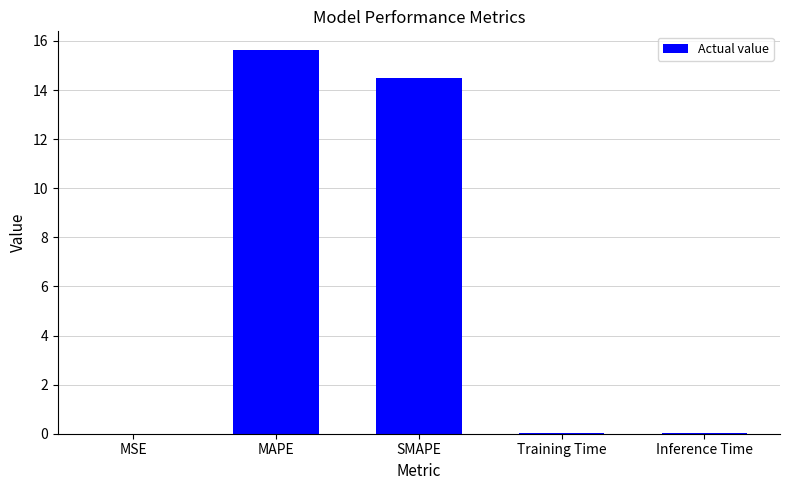

What is the sum of all values?

30.2